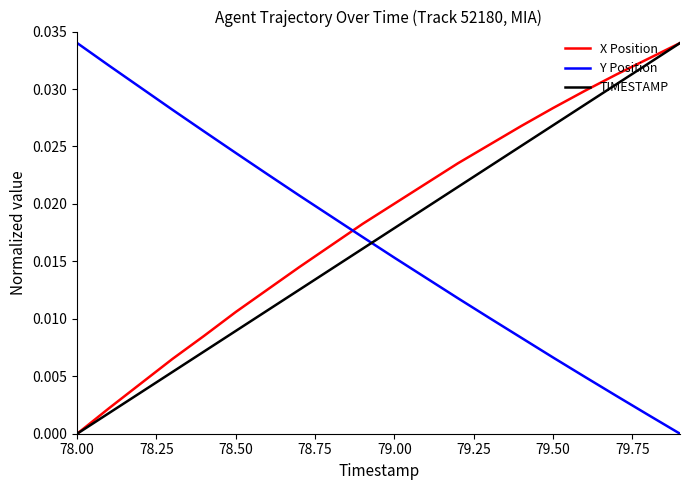

How many lines are shown in the chart?

3